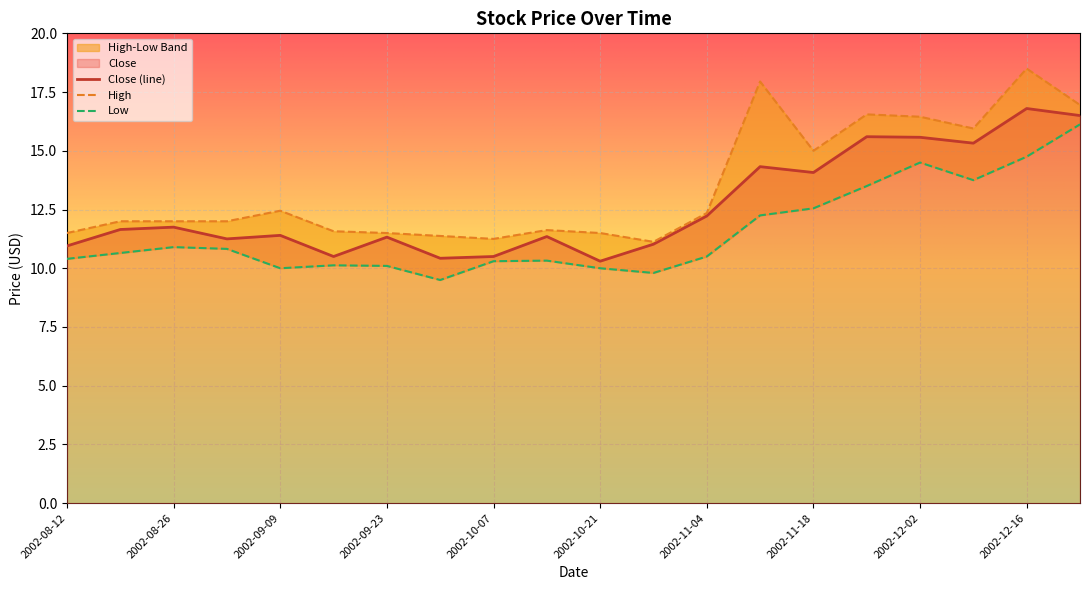

What is the value of the High point at the 1st from the left?

11.5